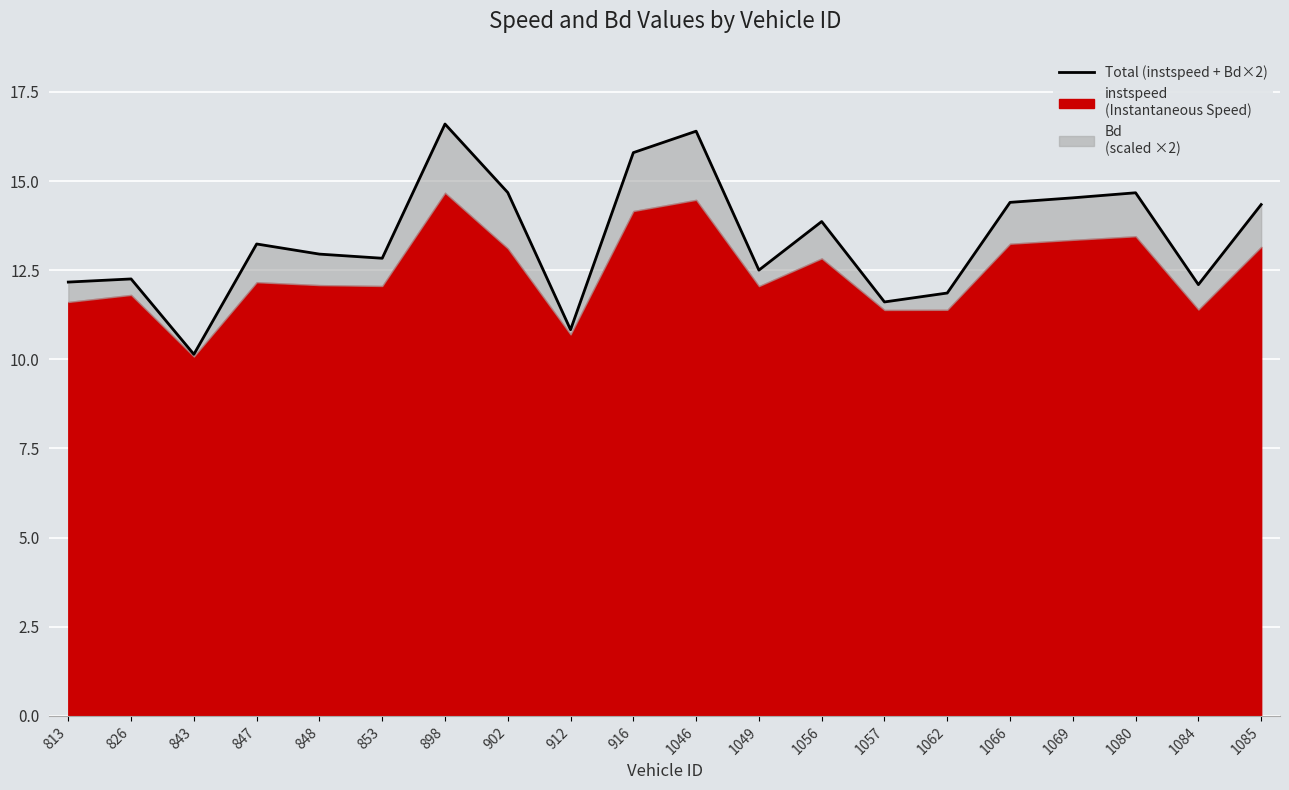

What is the difference between the second highest and second lowest values?

5.6